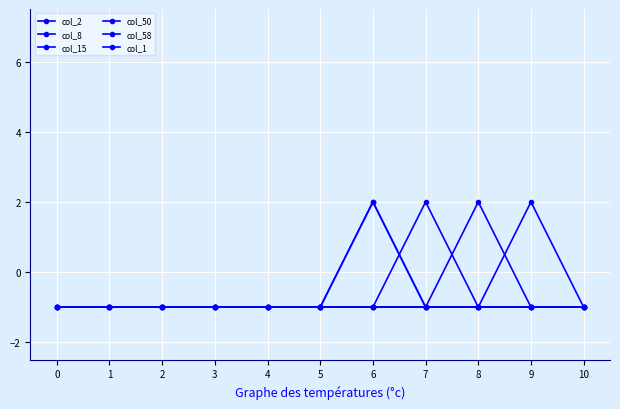

Reading left to right, extract all data points from this chart.

col_2: 0=-1	1=-1	2=-1	3=-1	4=-1	5=-1	6=-1	7=2	8=-1	9=-1	10=-1
col_8: 0=-1	1=-1	2=-1	3=-1	4=-1	5=-1	6=-1	7=-1	8=-1	9=2	10=-1
col_15: 0=-1	1=-1	2=-1	3=-1	4=-1	5=-1	6=-1	7=-1	8=2	9=-1	10=-1
col_50: 0=-1	1=-1	2=-1	3=-1	4=-1	5=-1	6=2	7=-1	8=-1	9=-1	10=-1
col_58: 0=-1	1=-1	2=-1	3=-1	4=-1	5=-1	6=2	7=-1	8=-1	9=-1	10=-1
col_1: 0=-1	1=-1	2=-1	3=-1	4=-1	5=-1	6=-1	7=-1	8=-1	9=-1	10=-1